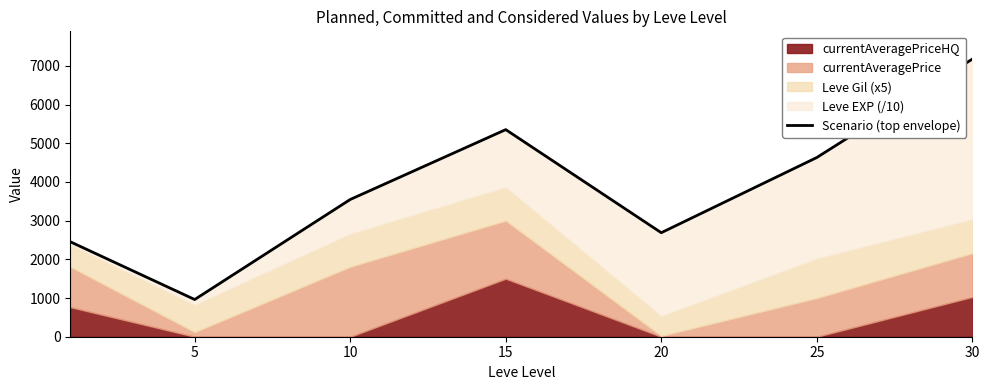

Is it true that the value at 10 is 1851.9?

False